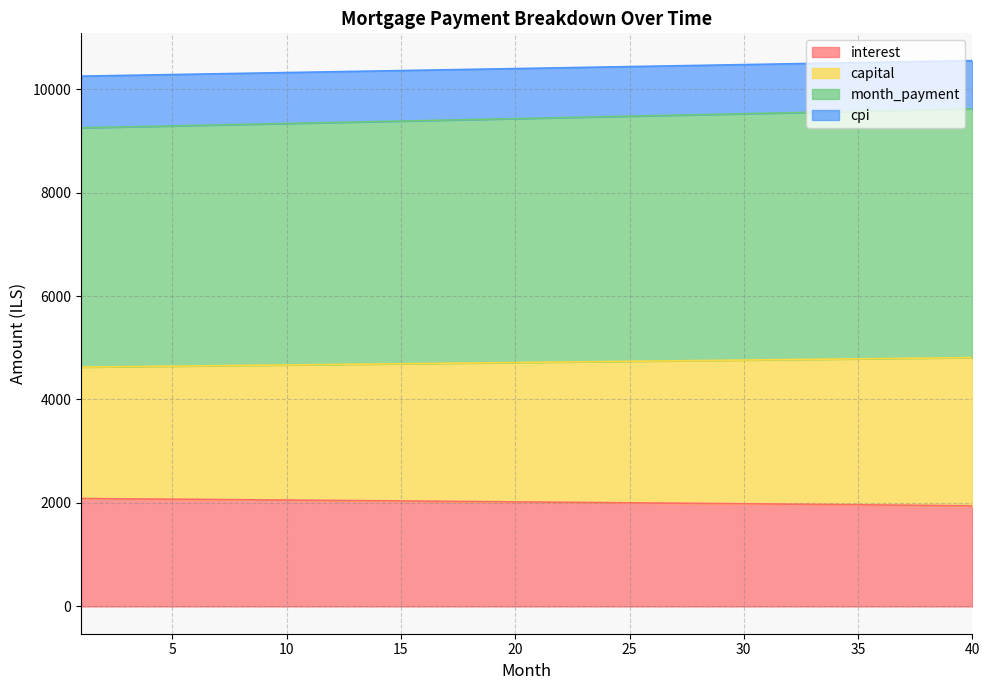

What are all the series names shown in the legend?

interest, capital, month_payment, cpi